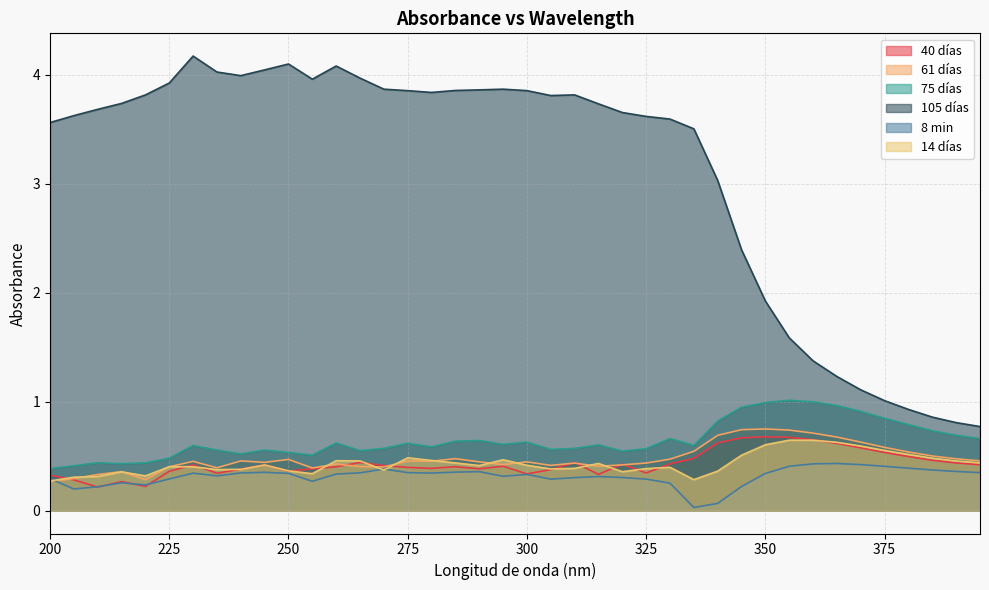

What is the value of the 40 días point at the 28th from the left?

0.5